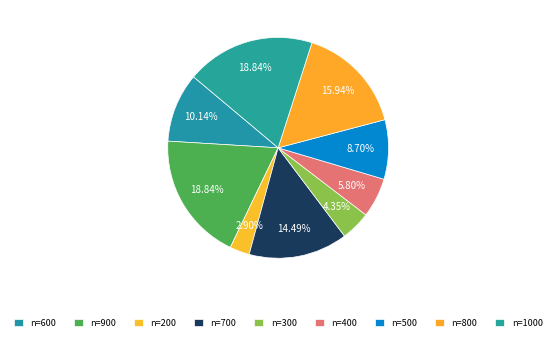

How many segments does this pie chart have?

9